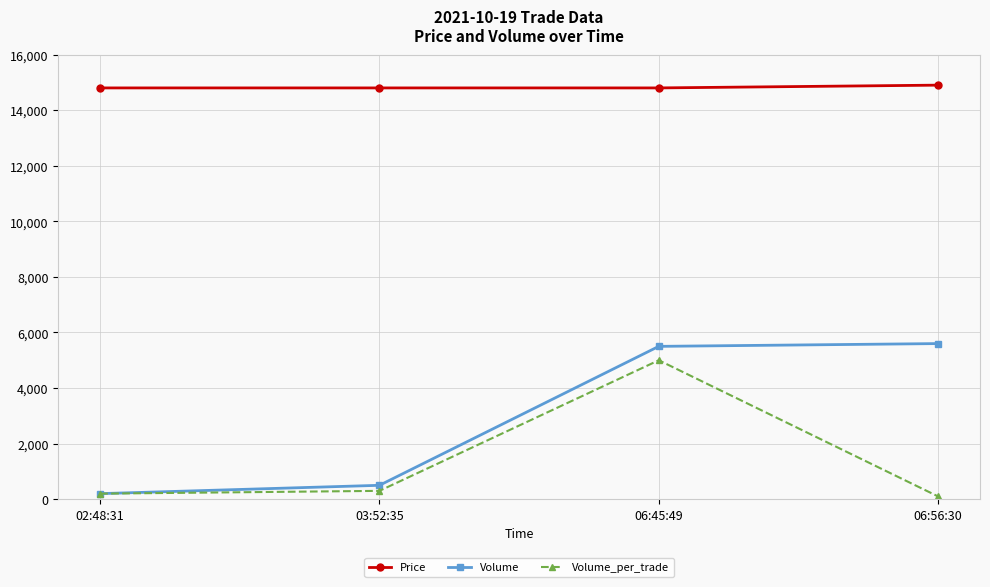

How many data points does each series have?

4